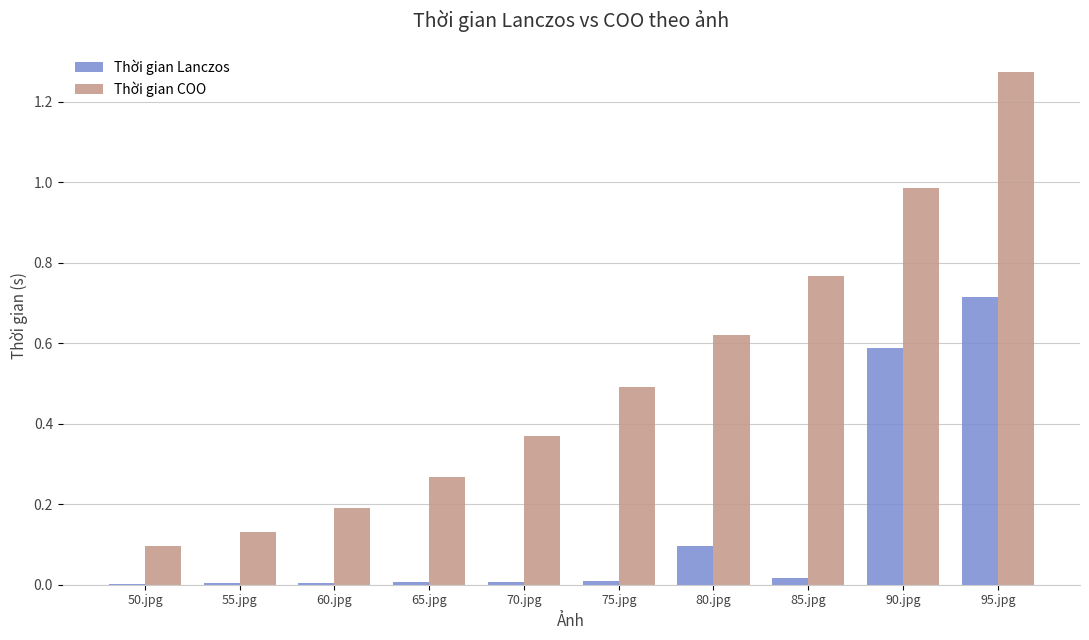

Which label corresponds to the largest value in the chart?

95.jpg